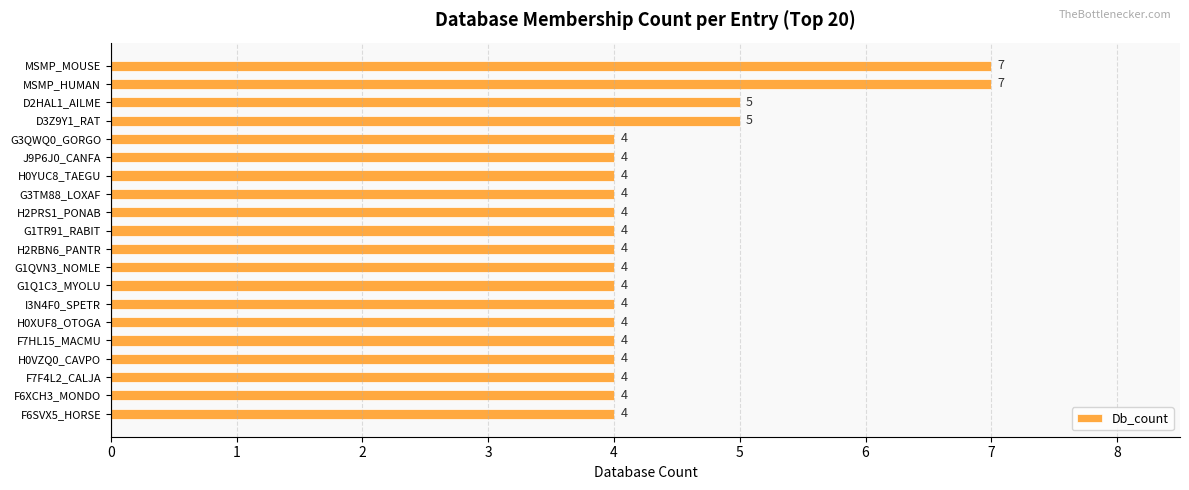

Reading top to bottom, transcribe all the data shown in this chart.

MSMP_MOUSE=7	MSMP_HUMAN=7	D2HAL1_AILME=5	D3Z9Y1_RAT=5	G3QWQ0_GORGO=4	J9P6J0_CANFA=4	H0YUC8_TAEGU=4	G3TM88_LOXAF=4	H2PRS1_PONAB=4	G1TR91_RABIT=4	H2RBN6_PANTR=4	G1QVN3_NOMLE=4	G1Q1C3_MYOLU=4	I3N4F0_SPETR=4	H0XUF8_OTOGA=4	F7HL15_MACMU=4	H0VZQ0_CAVPO=4	F7F4L2_CALJA=4	F6XCH3_MONDO=4	F6SVX5_HORSE=4